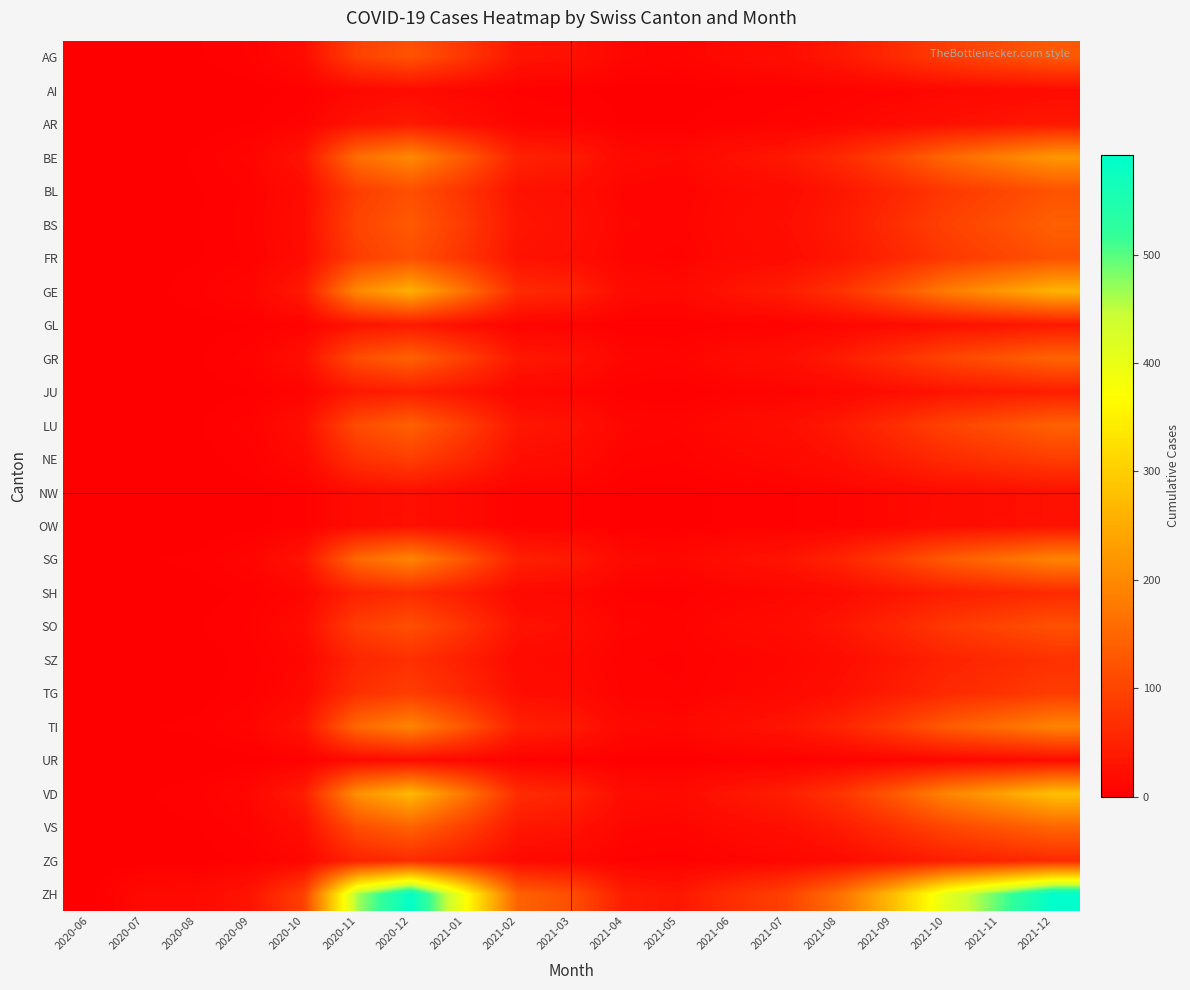

Between 2020-12 and 2021-08, which series saw the biggest shift?

ZH